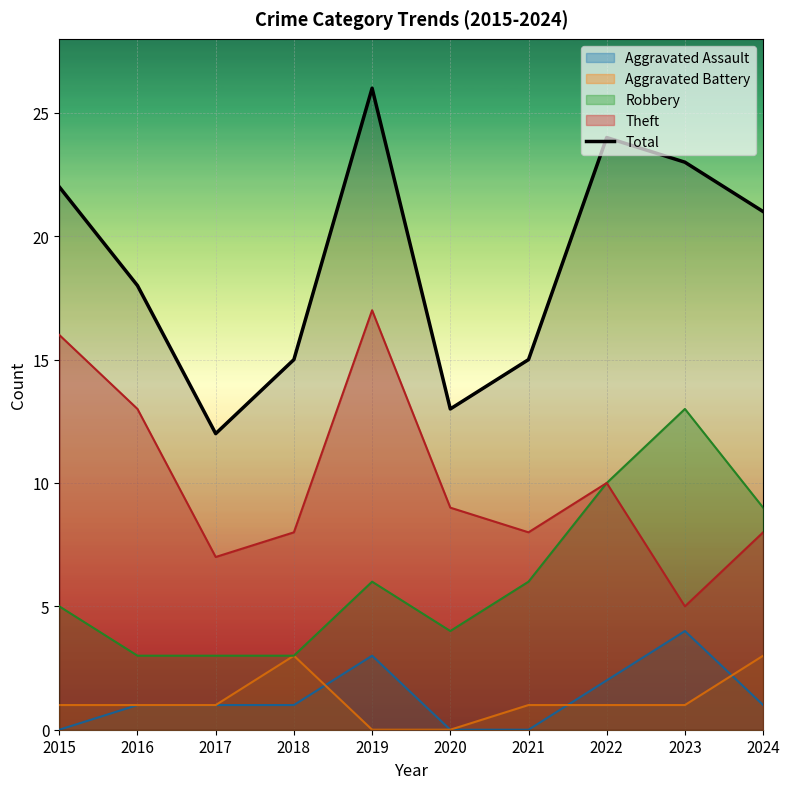

What is the ratio of the value at 2023 to the value at 2016?

1.3